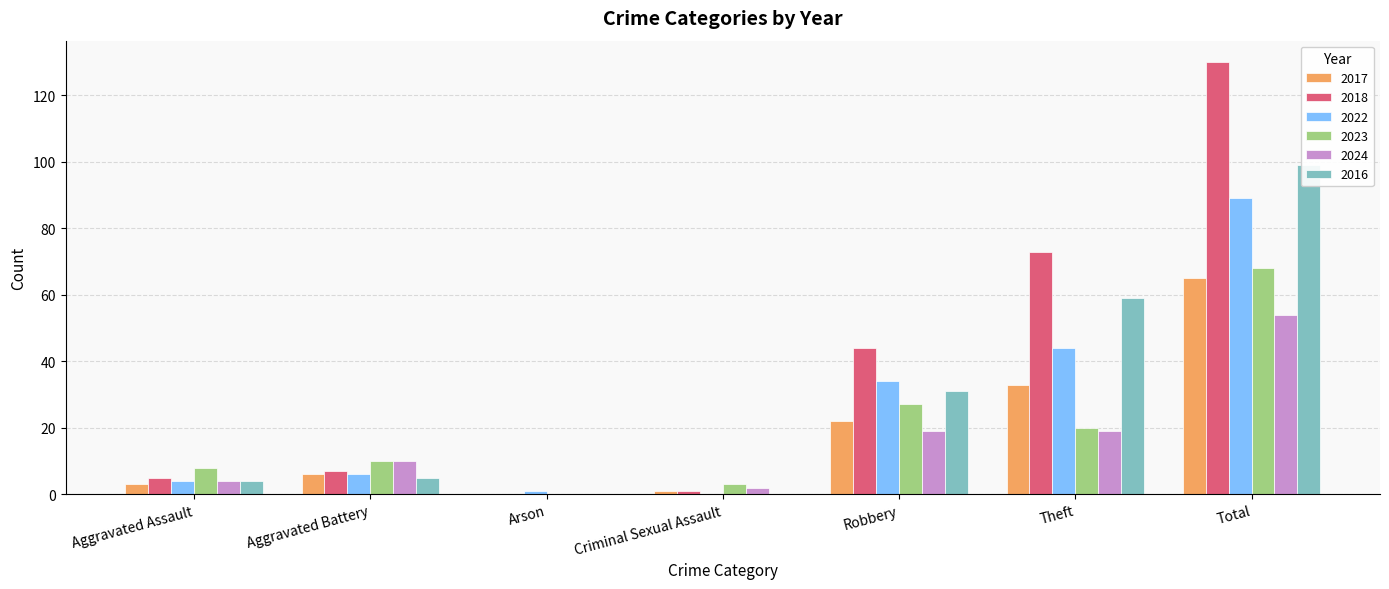

What is the sum of the 2022 values at Theft and Aggravated Battery?

50